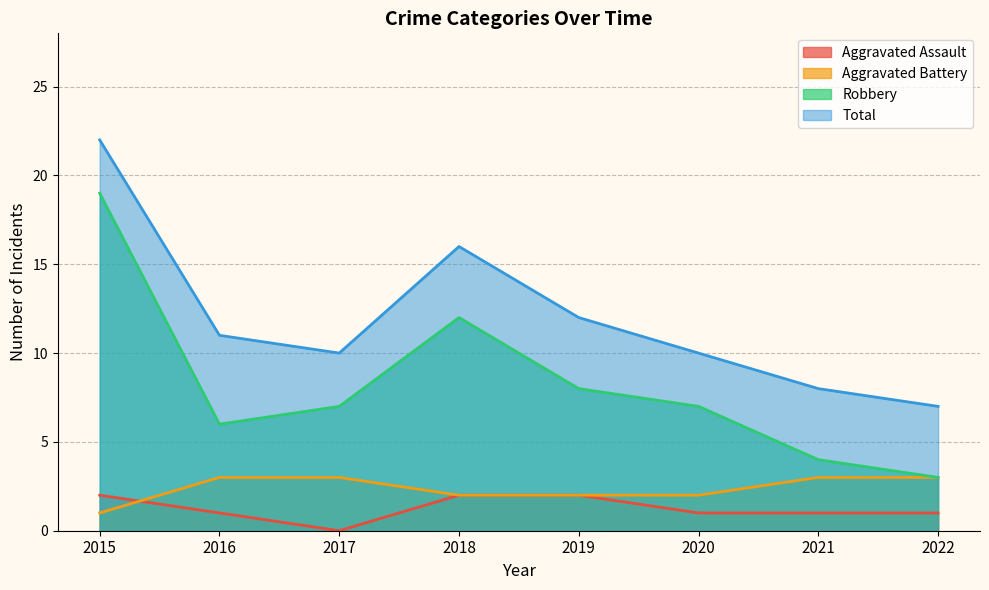

Is it true that Robbery equals 5 at 2019?

False